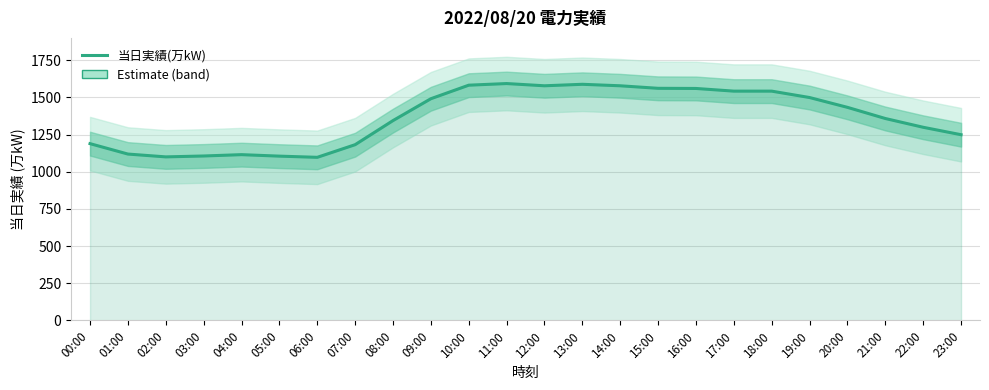

What is the change in value from 14:00 to 19:00?

-79